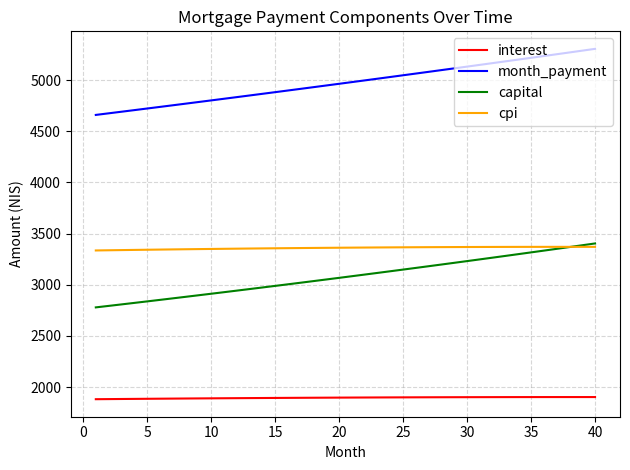

True or false: interest and month_payment cross at least once.

False